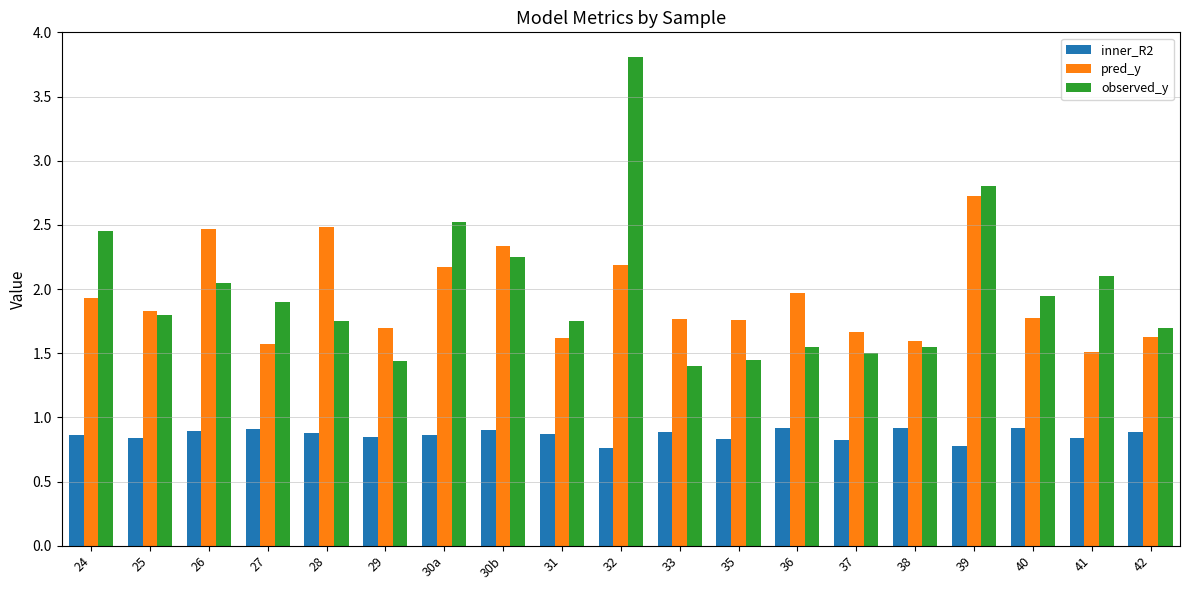

The value of pred_y at 29 is 0.8. True or false?

False